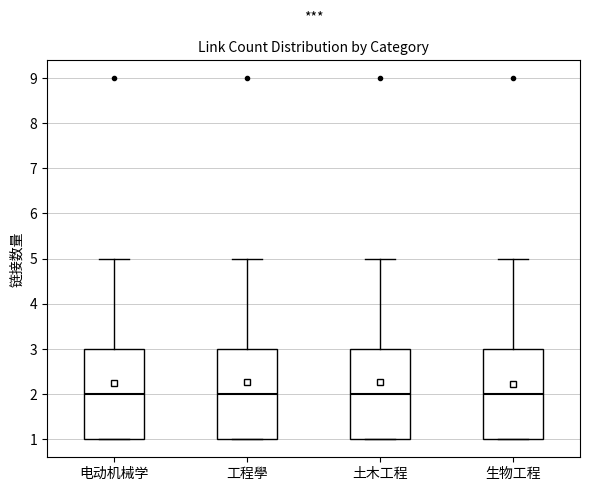

Reading left to right, transcribe this box plot: for each box, give where its median line is, the range the box spans, and where its two whiskers end, as read against the y-axis. The values are not printed on the chart, so give them approximately, as read against the axis.

电动机械学: median 2, box 1 to 3, whiskers 1 to 5
工程學: median 2, box 1 to 3, whiskers 1 to 5
土木工程: median 2, box 1 to 3, whiskers 1 to 5
生物工程: median 2, box 1 to 3, whiskers 1 to 5